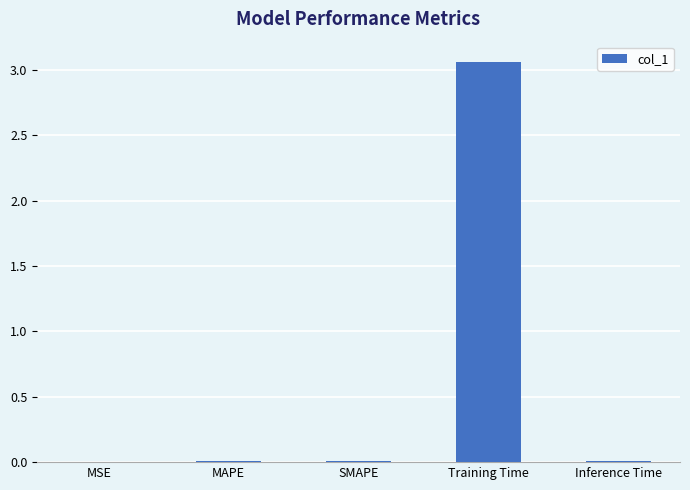

Which label corresponds to the largest value in the chart?

Training Time